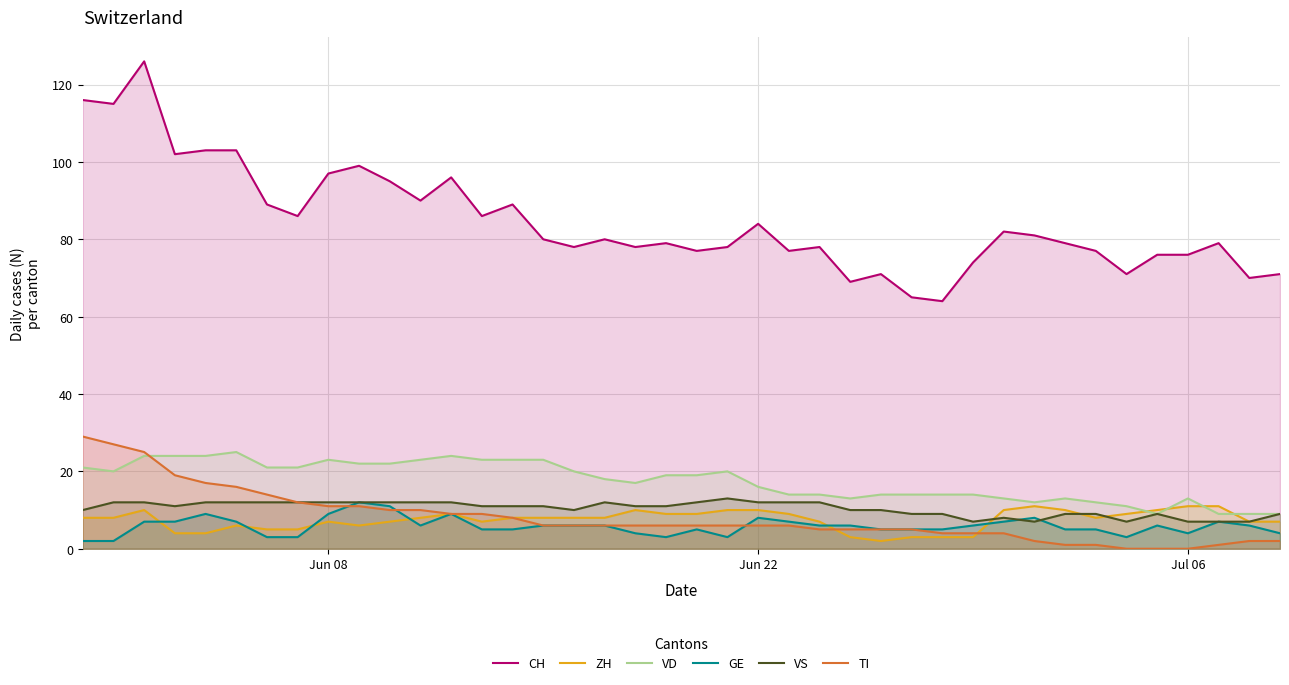

True or false: CH and GE cross at least once.

False